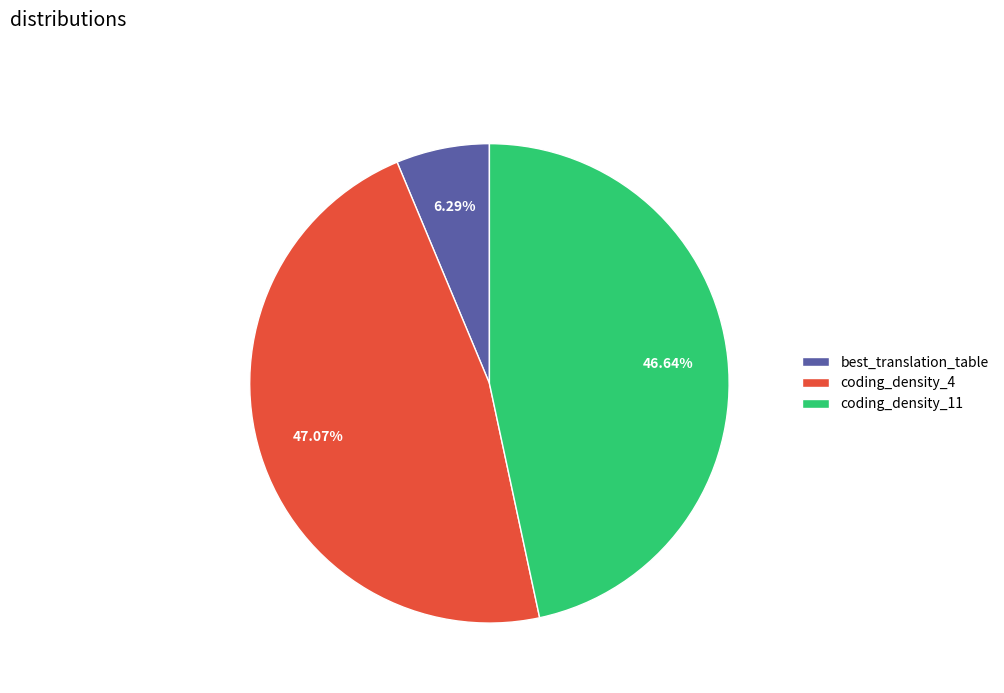

To the nearest percent, what percentage of the pie is coding_density_4?

47%